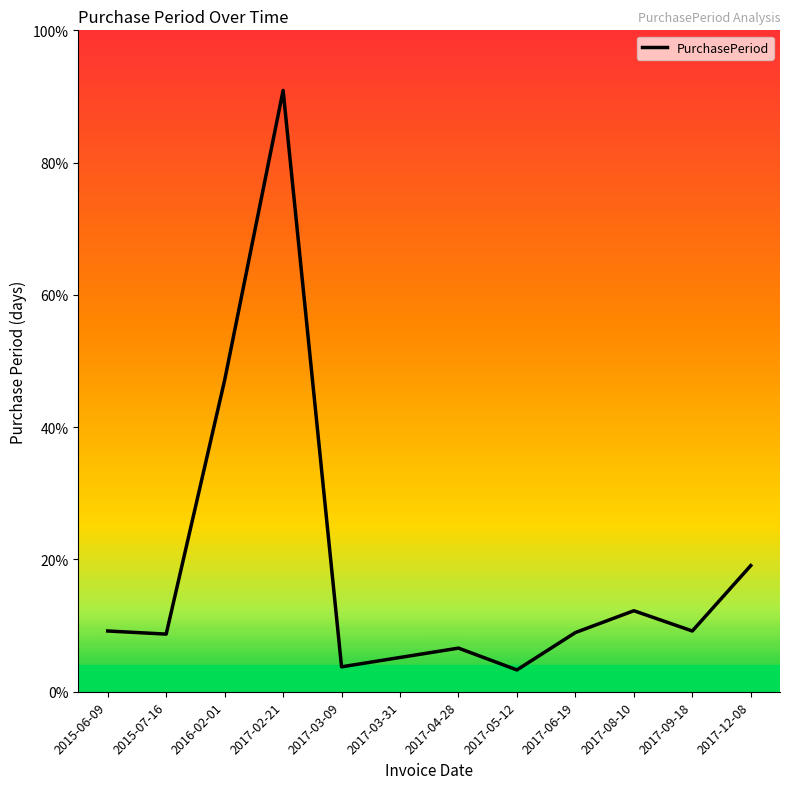

Reading left to right, what are all the values shown in this chart?

2015-06-09=39	2015-07-16=37	2016-02-01=200	2017-02-21=386	2017-03-09=16	2017-03-31=22	2017-04-28=28	2017-05-12=14	2017-06-19=38	2017-08-10=52	2017-09-18=39	2017-12-08=81